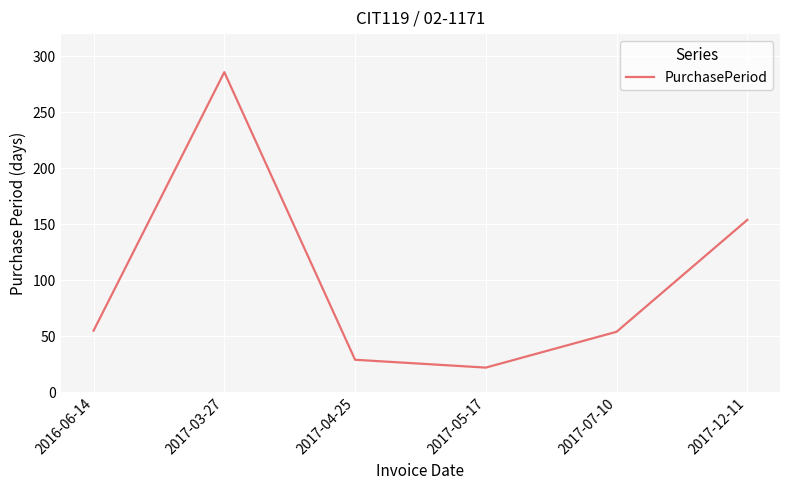

At which category does the chart reach its peak across all series?

2017-03-27